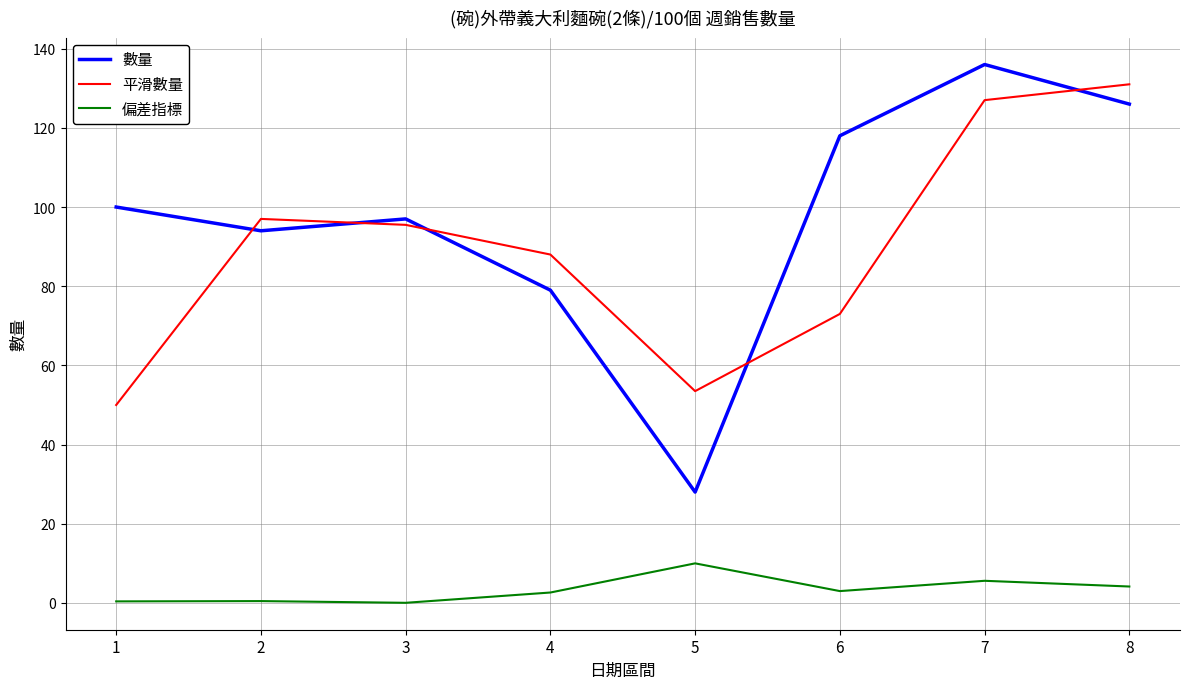

How many lines are shown in the chart?

3